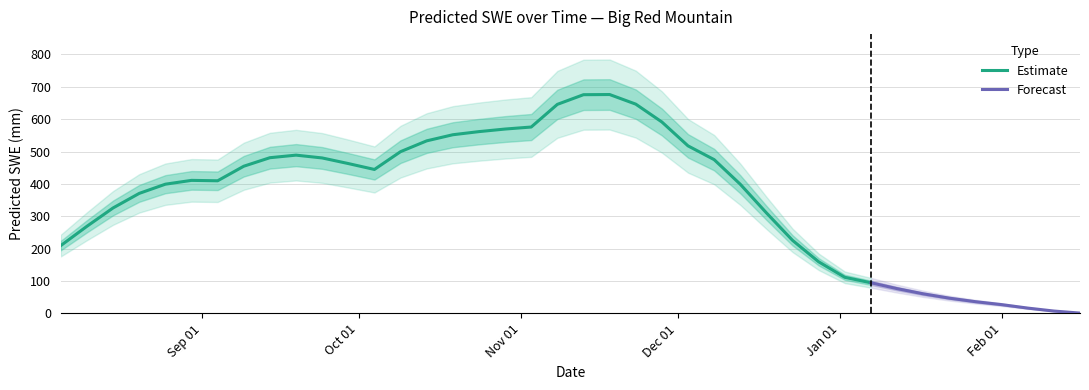

What is the label of the 29th point from the right?

2002-09-29